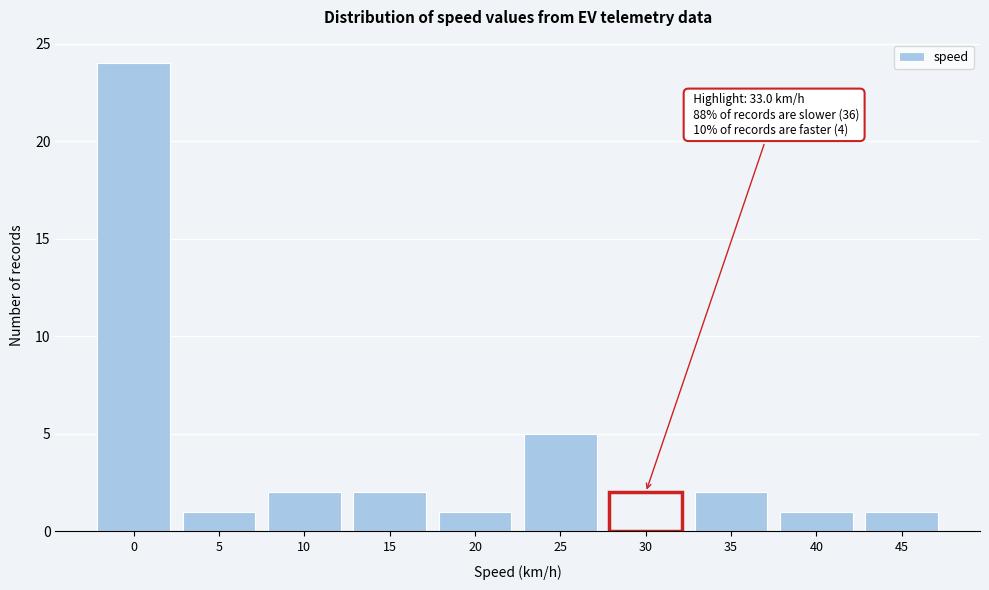

Reading right to left, transcribe all the data shown in this chart.

1	1	2	2	5	1	2	2	1	24